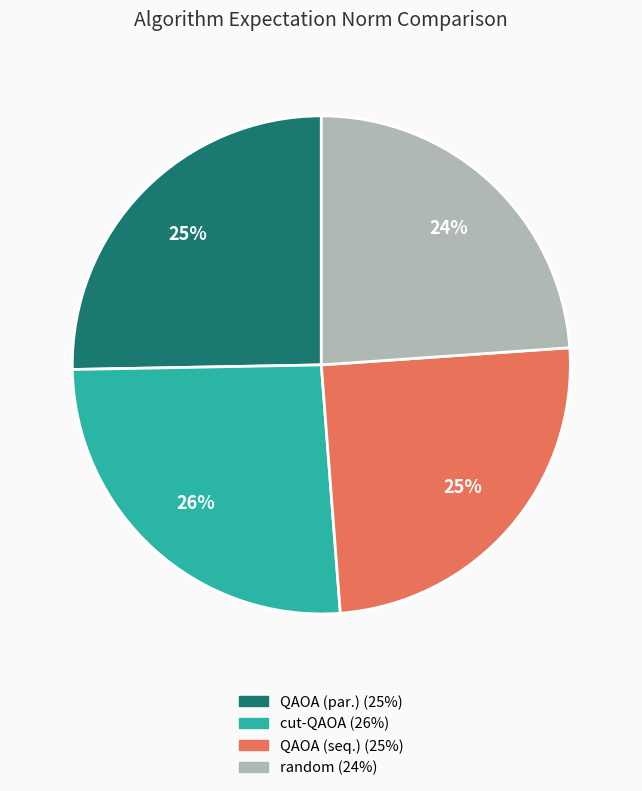

Does cut-QAOA account for over 50% of the chart?

No